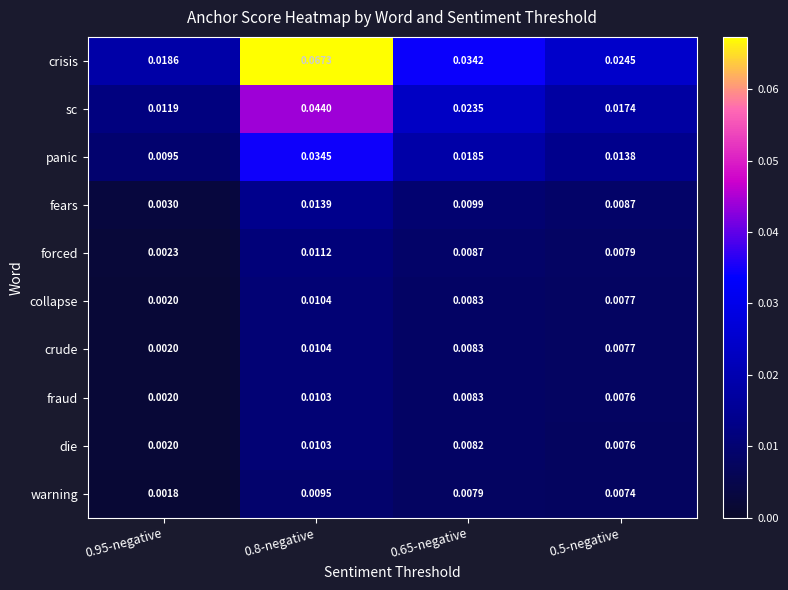

Which series has the largest range (max minus min)?

crisis